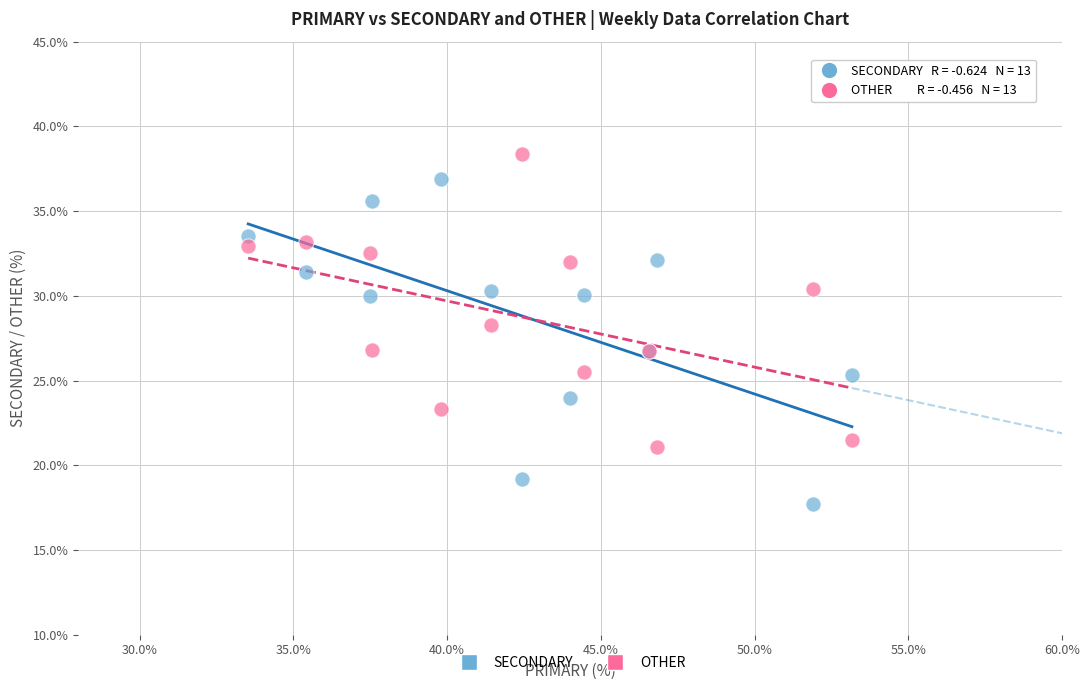

What is the X range (max minus min) for the scatter plot?

19.6